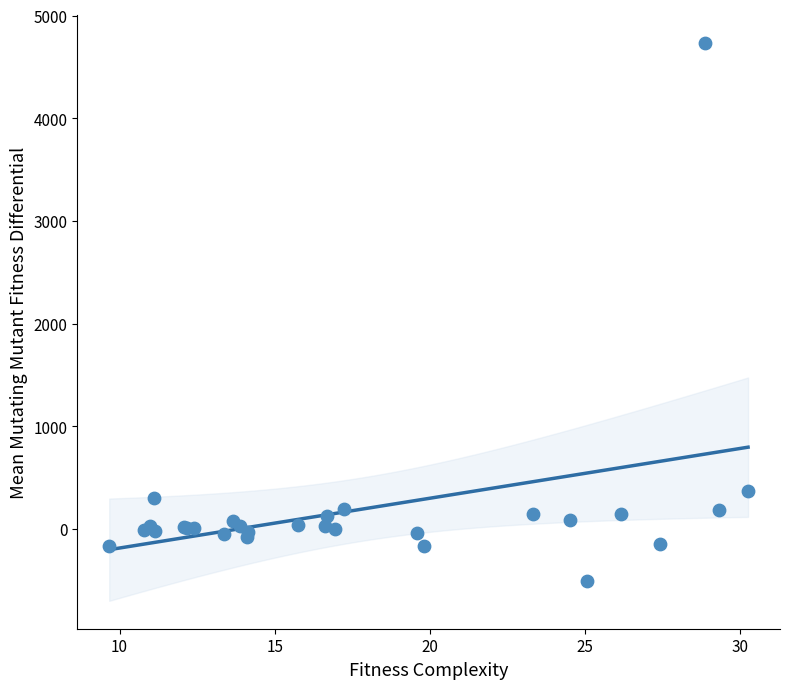

What Y value in the scatter plot is closest to 2113?

367.3